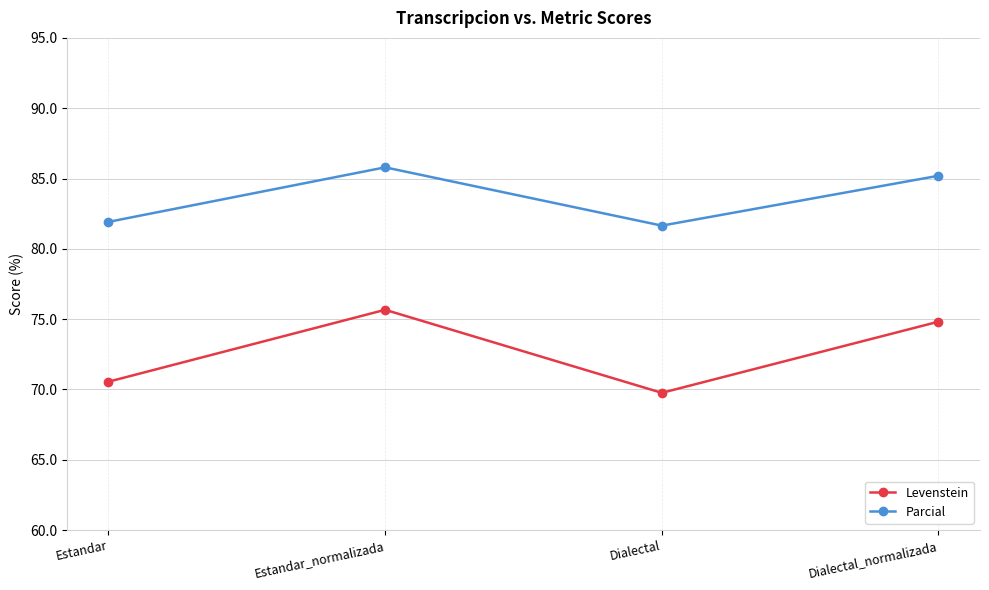

Which series has the largest total across all categories?

Parcial